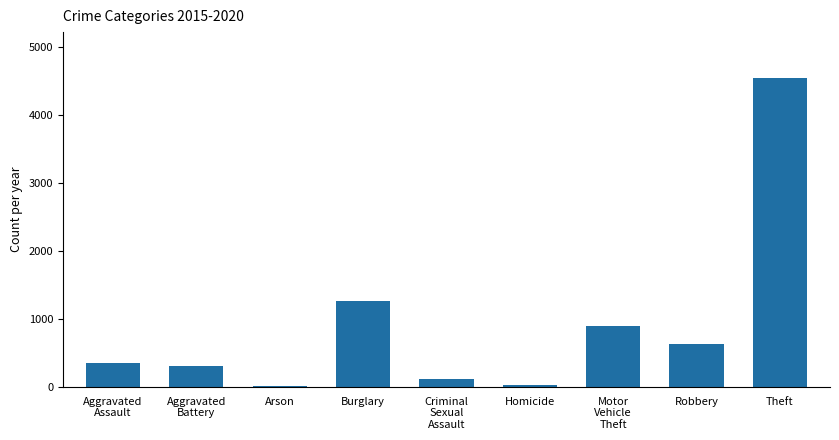

What is the average value?

908